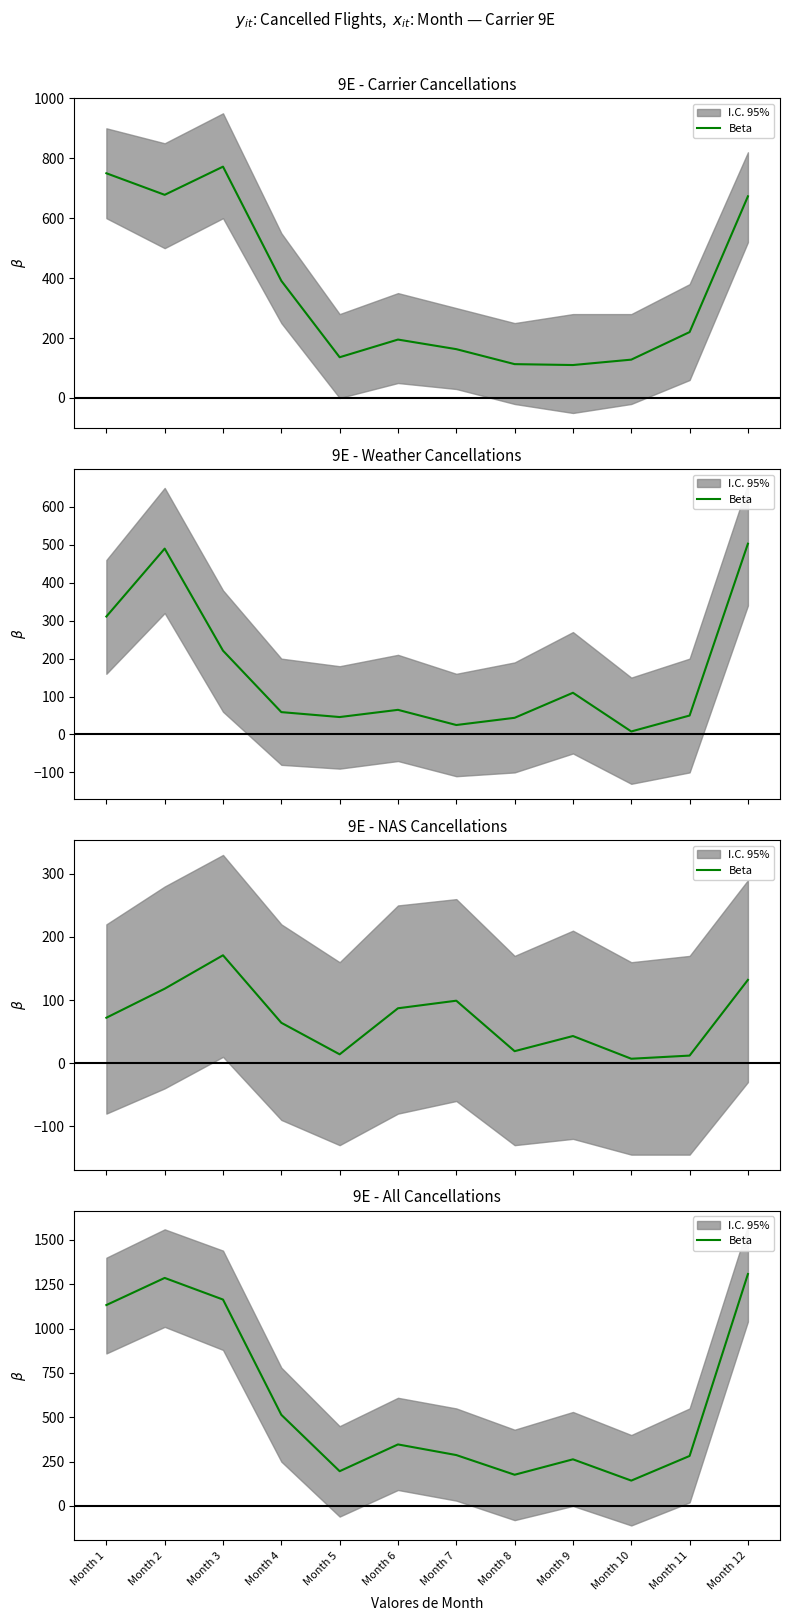

The value at Month 5 is 133. True or false?

False